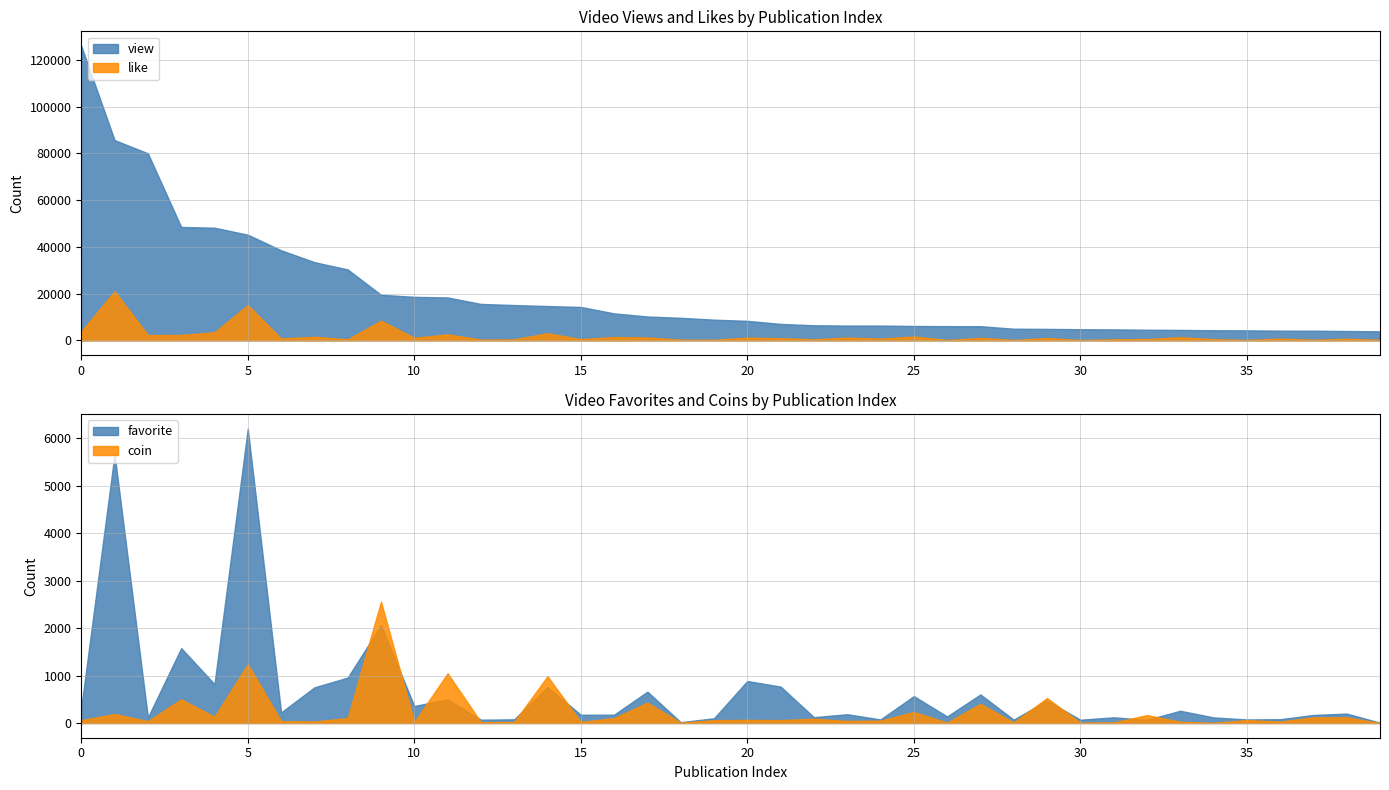

At which label does coin first exceed 61?

1